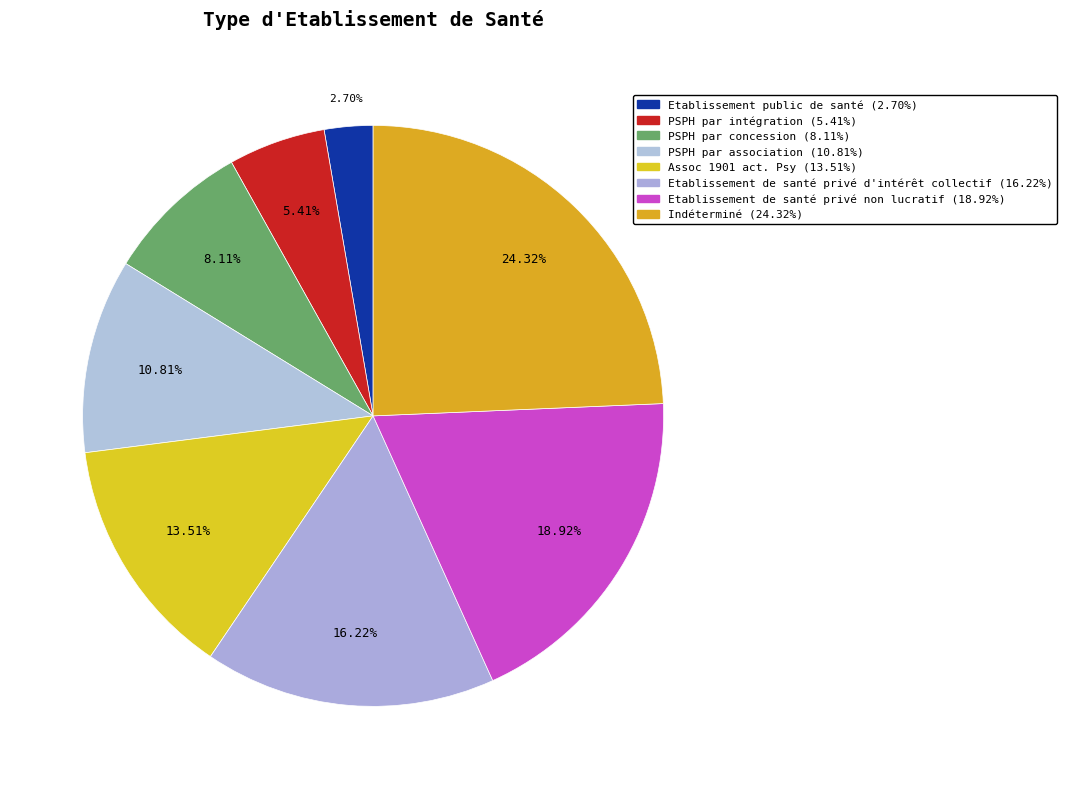

To the nearest percent, what is the difference between the largest and smallest slice percentages?

22%